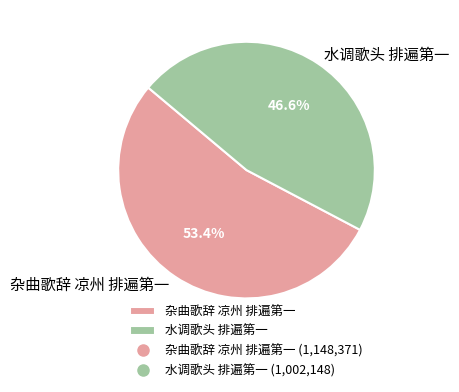

How many segments does this pie chart have?

2